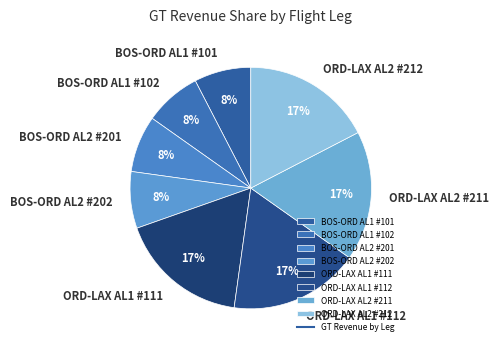

Does any single category account for the majority?

No